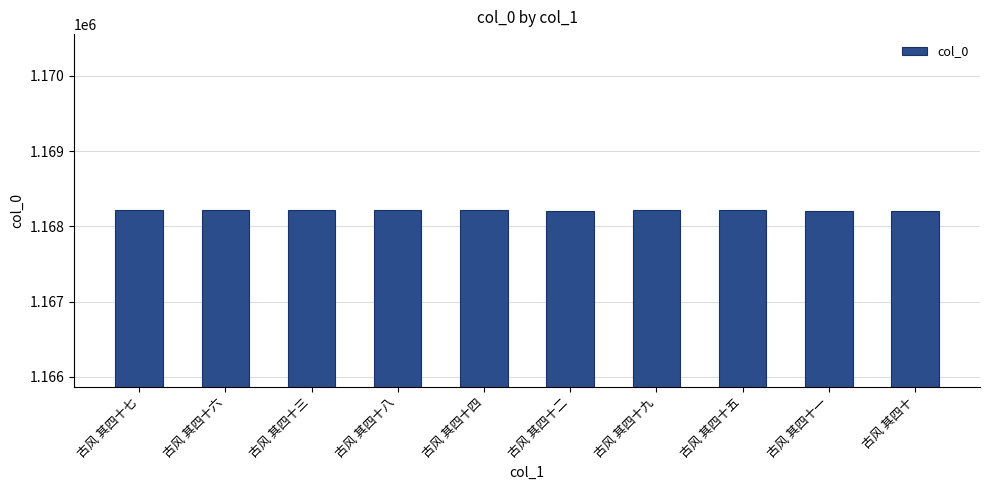

What is the value of the 3rd bar from the left?

1168211